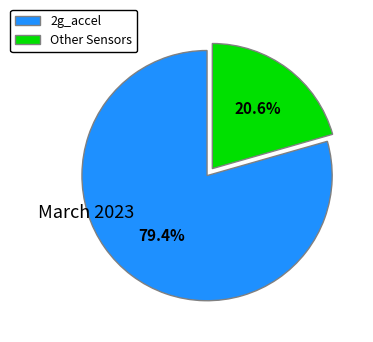

Does any single category account for the majority?

Yes